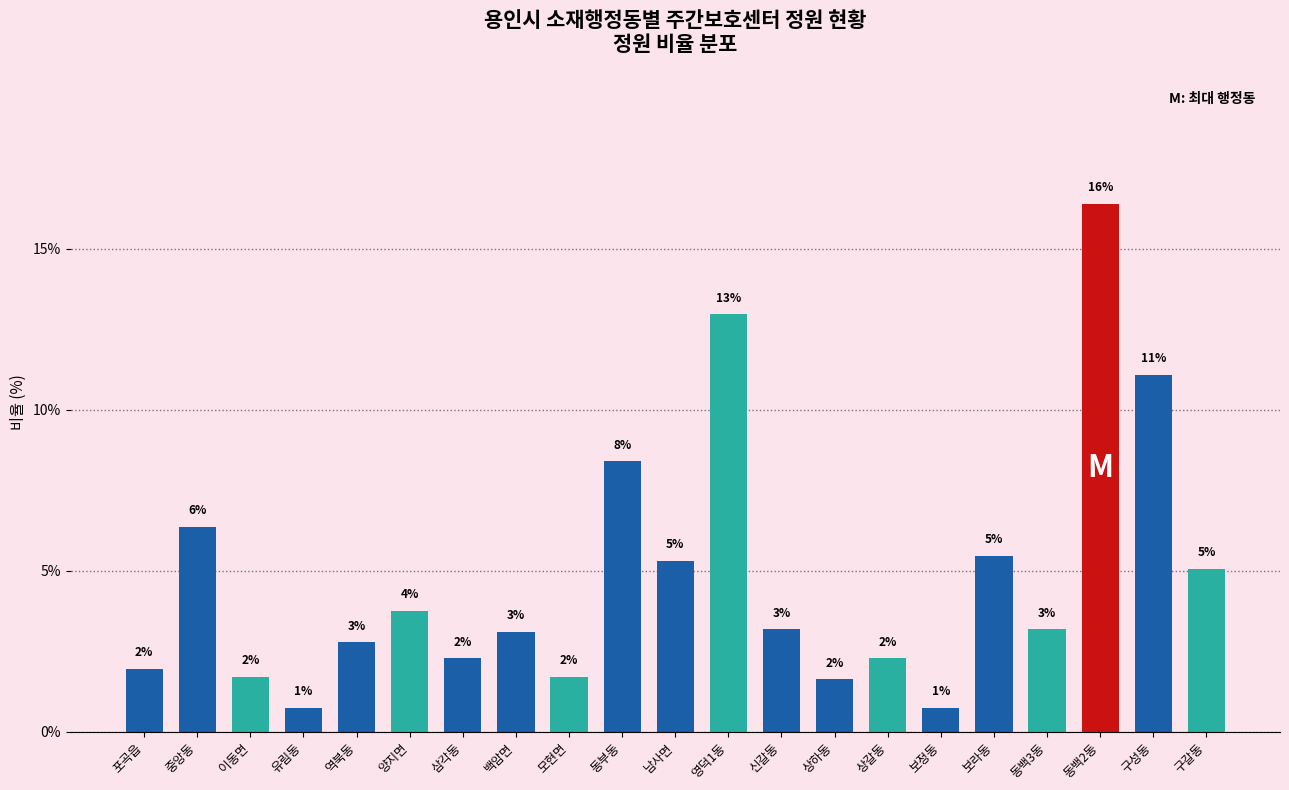

Does the chart contain any negative values?

No